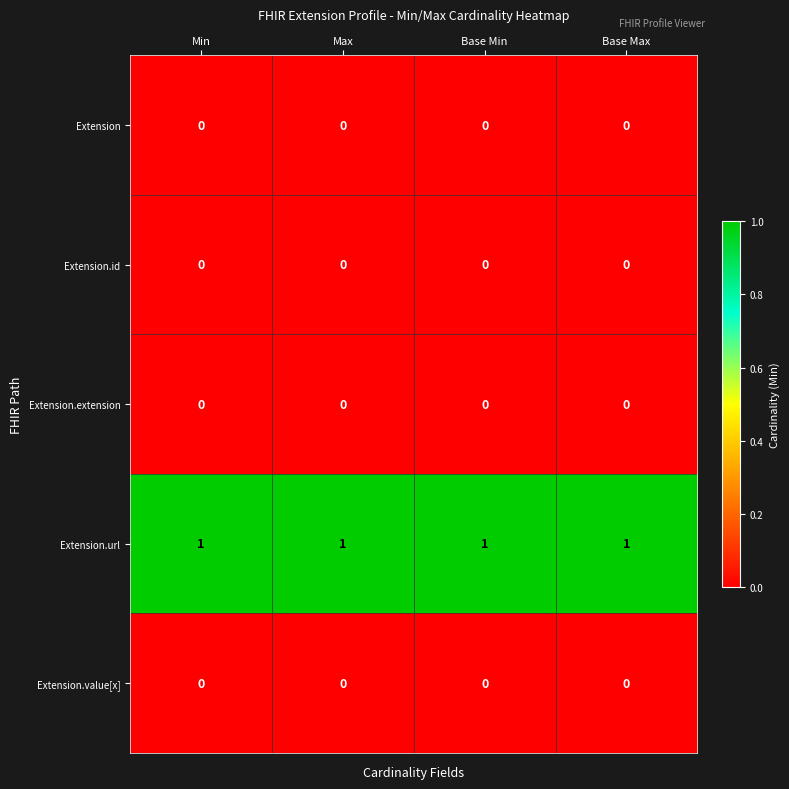

Is it true that Extension.extension equals 0 at Base Max?

True